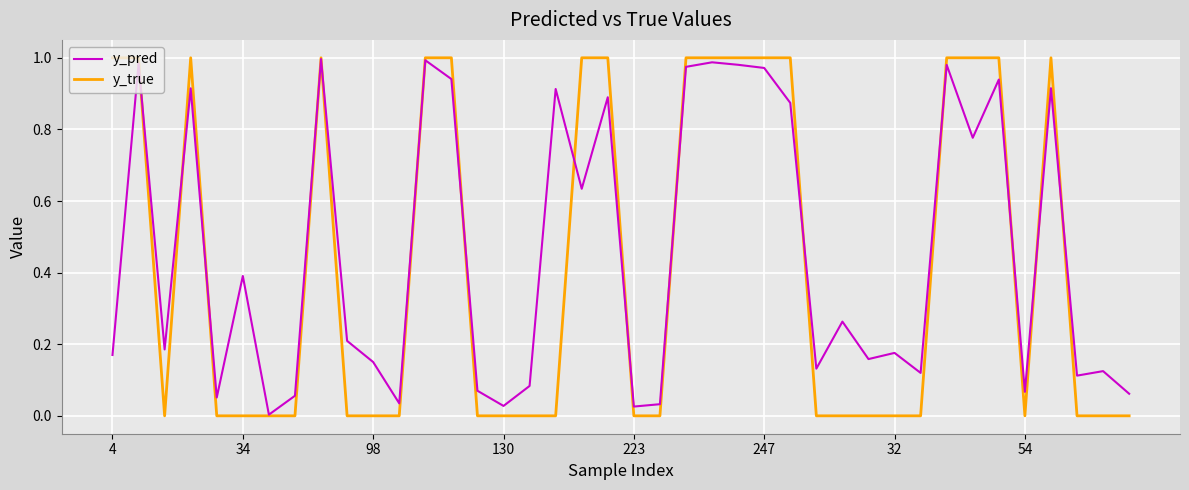

Which series has the largest range (max minus min)?

y_true